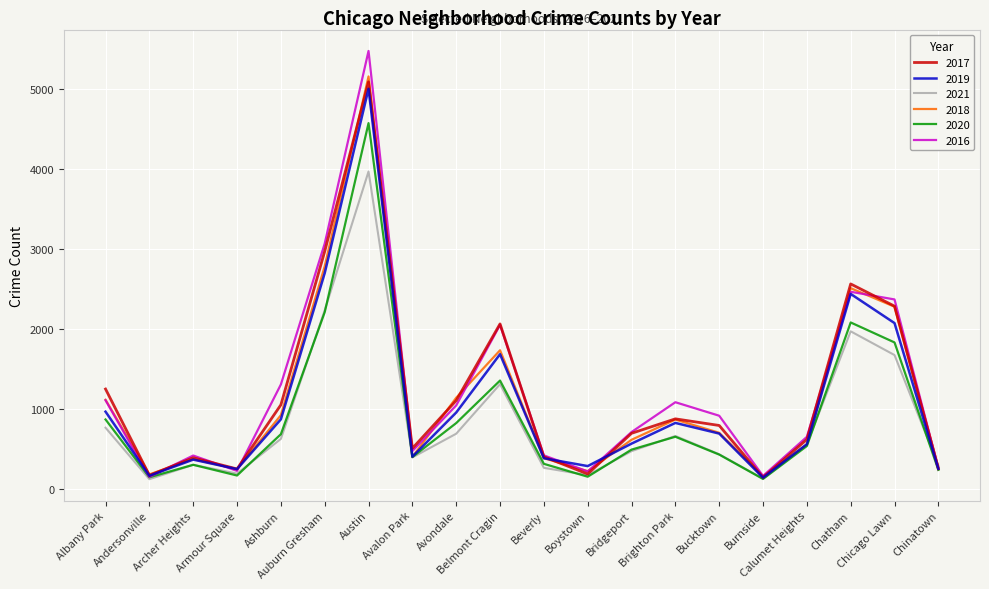

What is the maximum value shown in the chart?

5481